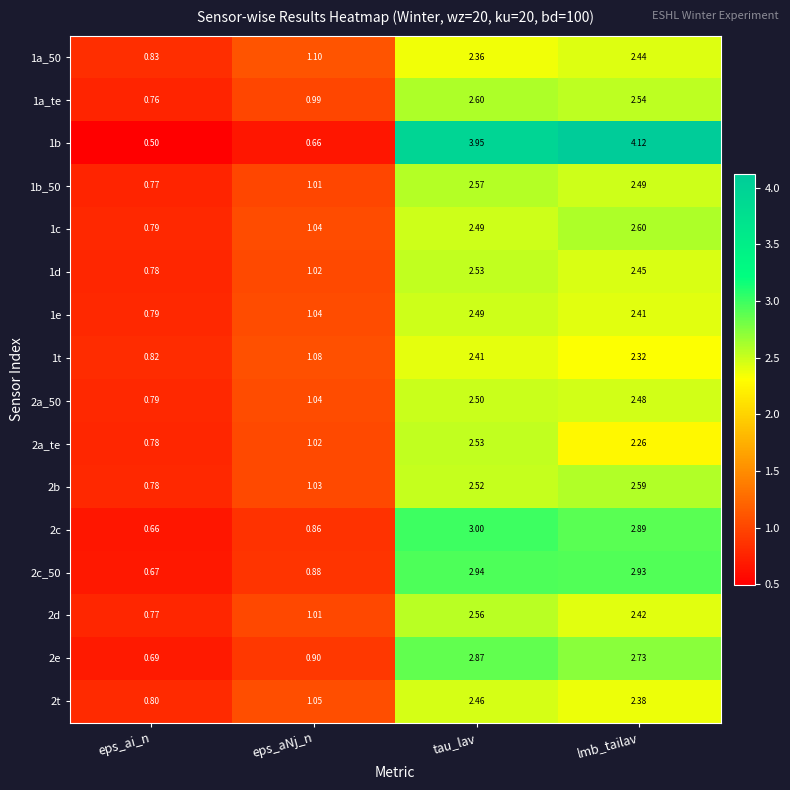

Which category has the highest value in the 1b series?

lmb_tailav